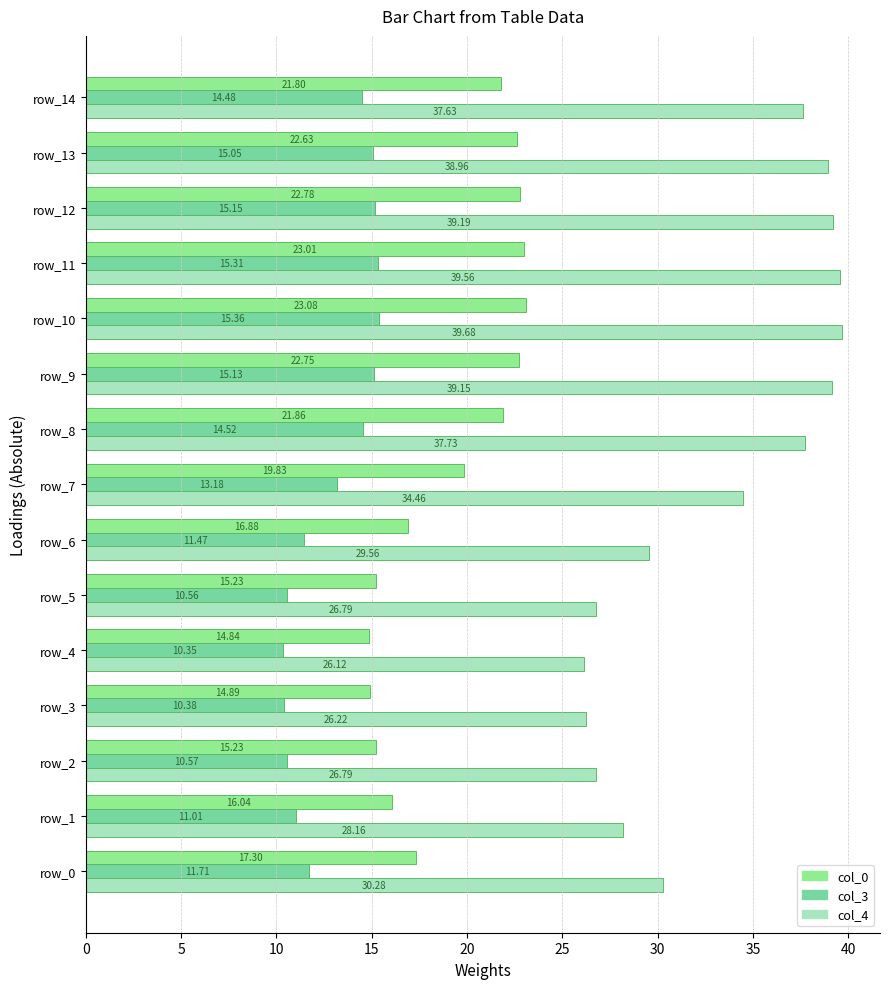

Count the number of data series in this chart.

3